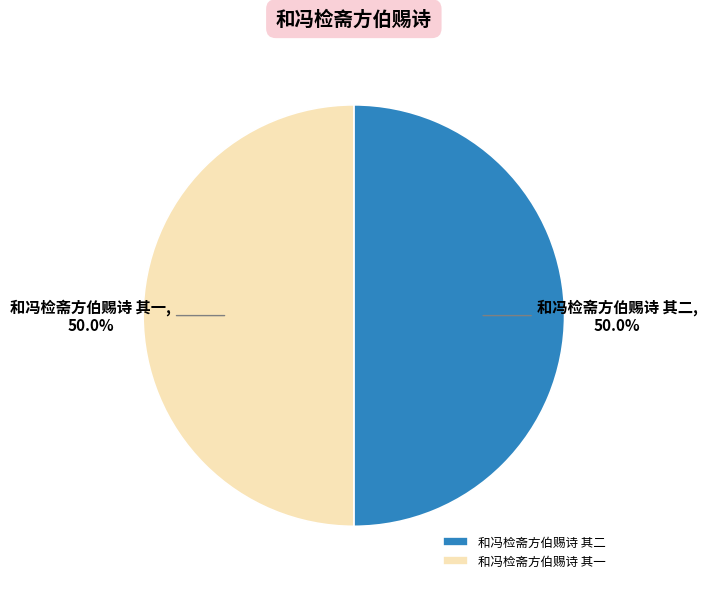

What percentage is the 和冯检斋方伯赐诗 其二 slice, to the nearest percent?

50%